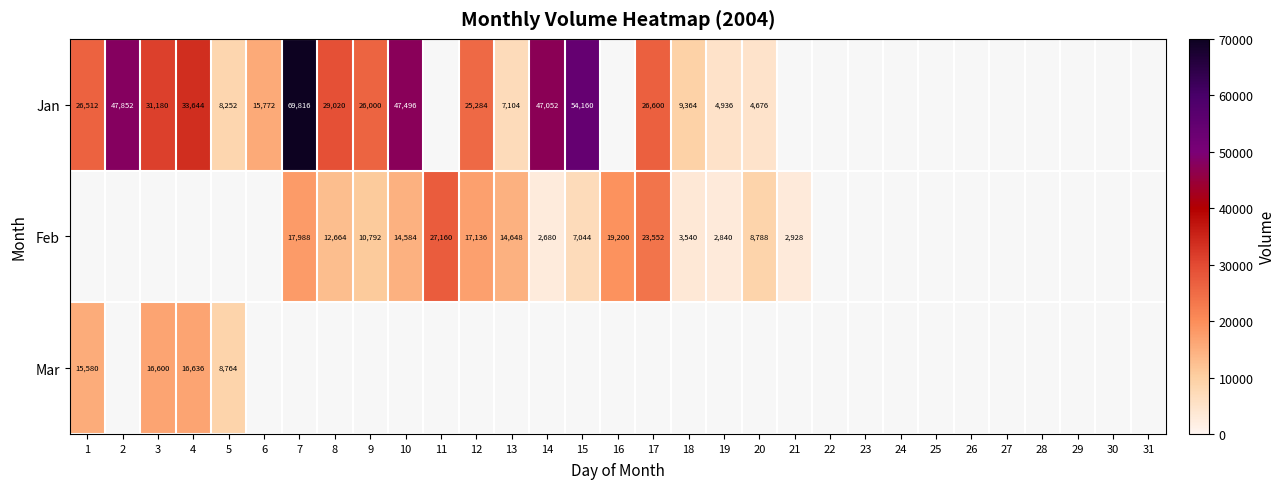

The Jan series shows 4676 at 20. True or false?

True